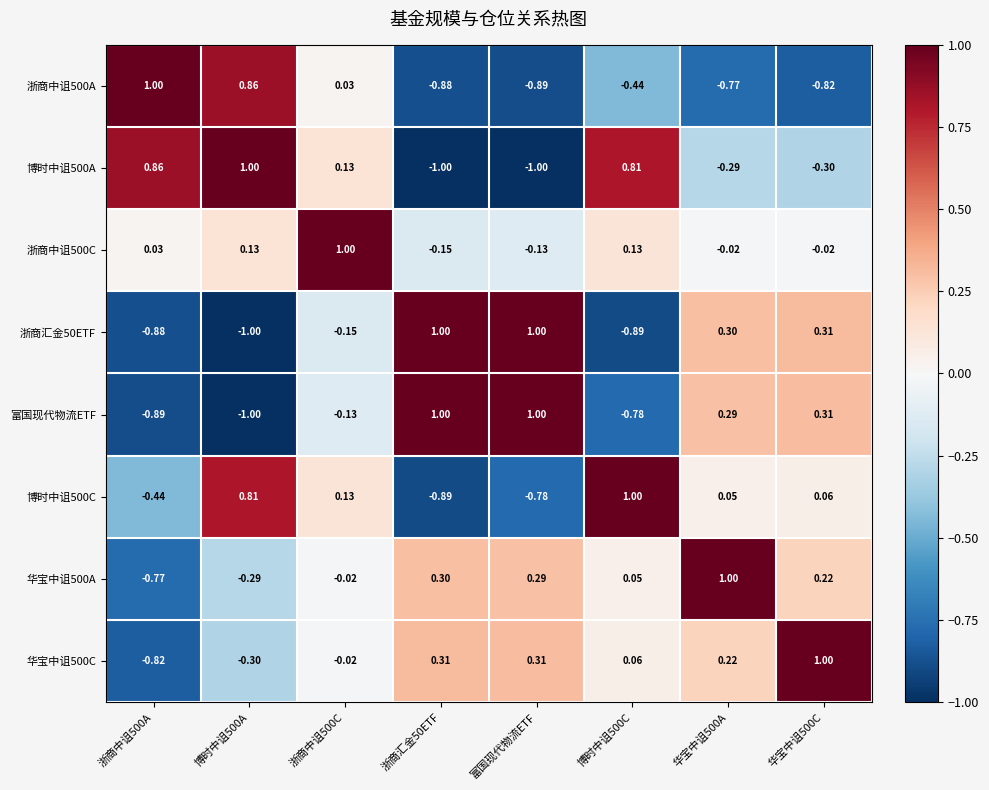

At which category is the sum across all series the highest?

浙商中诅500C